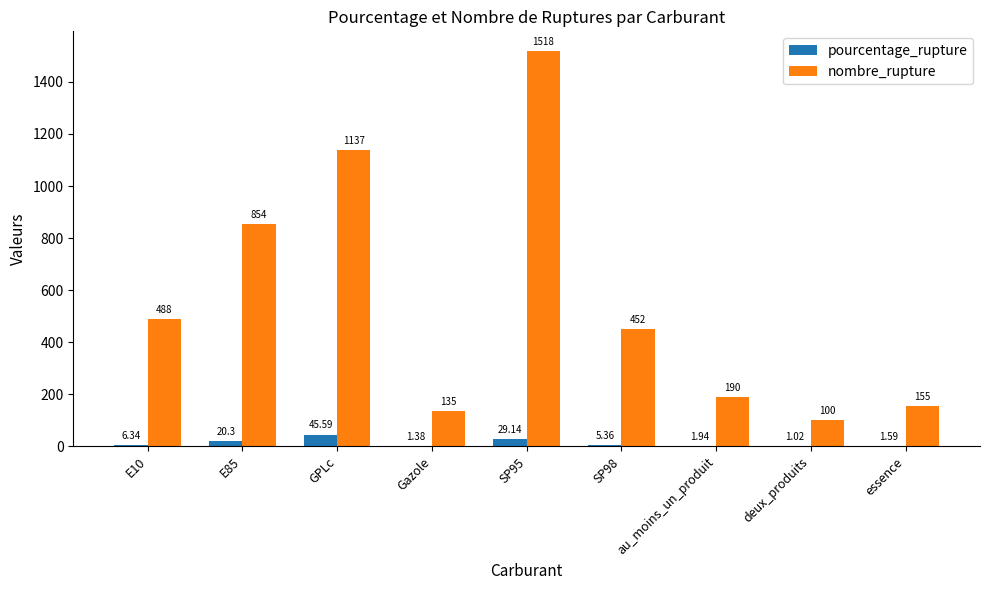

Is the value of pourcentage_rupture at E85 greater than the value of nombre_rupture at essence?

No